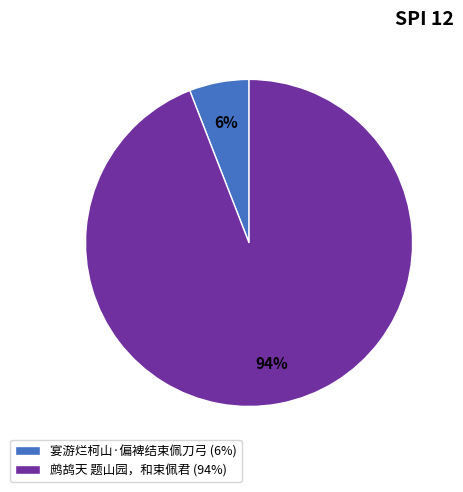

Is the sum of 宴游烂柯山·偏裨结束佩刀弓 (6%) and 鹧鸪天 题山园，和束佩君 (94%) greater than half?

Yes